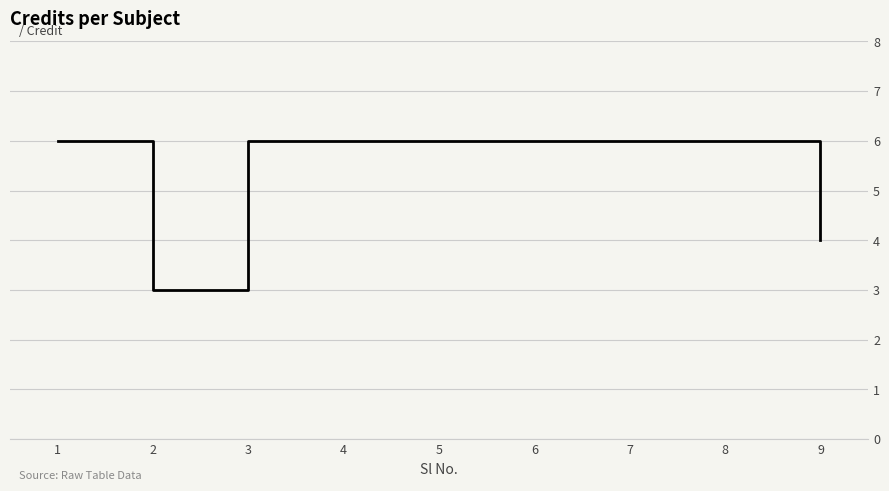

How many lines are shown in the chart?

1